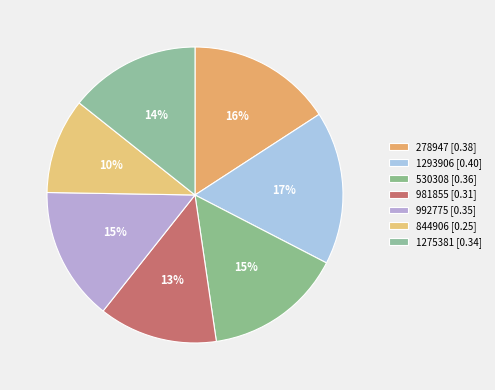

Does 530308 account for over 50% of the chart?

No